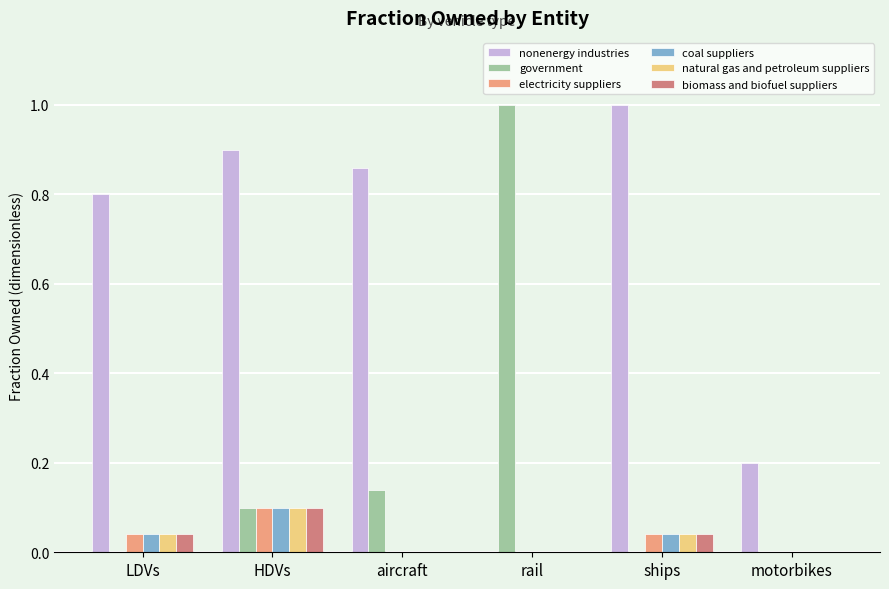

How many groups of bars are there?

6